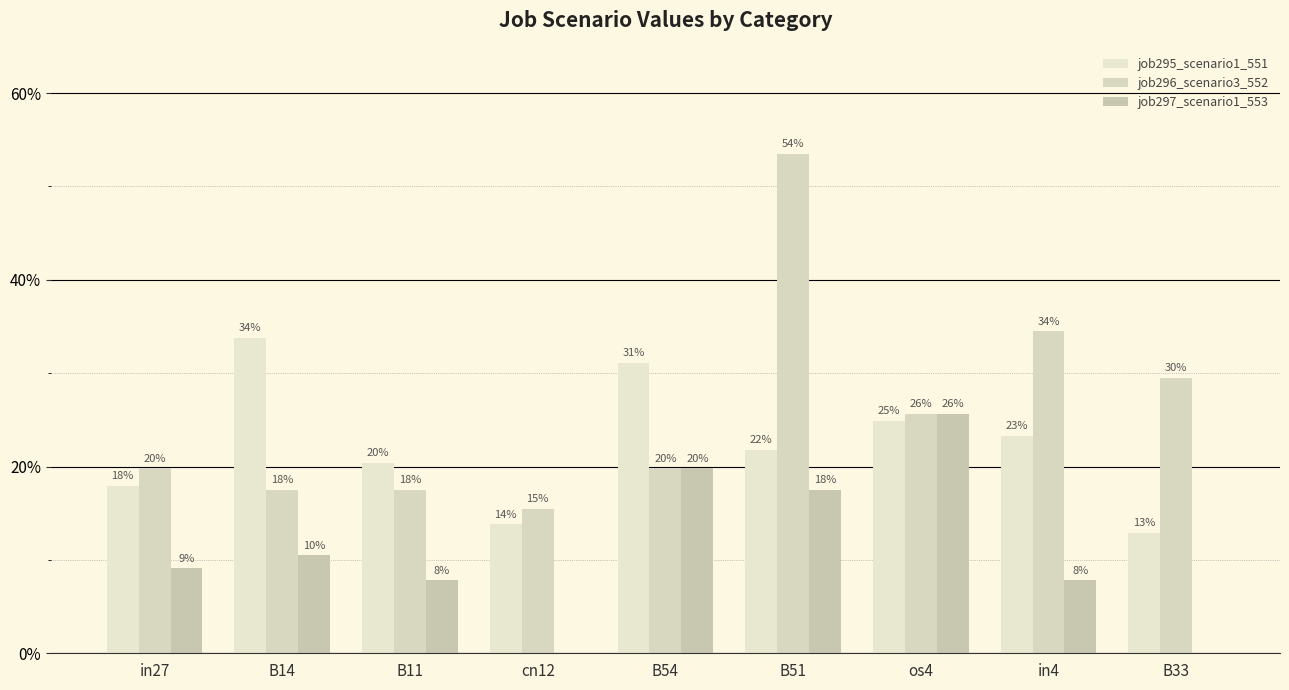

Does the chart contain stacked bars?

No